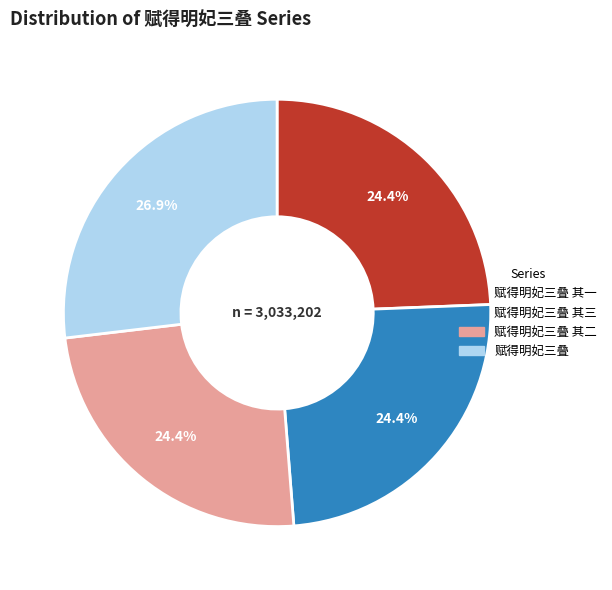

Is there a majority slice in this chart?

No